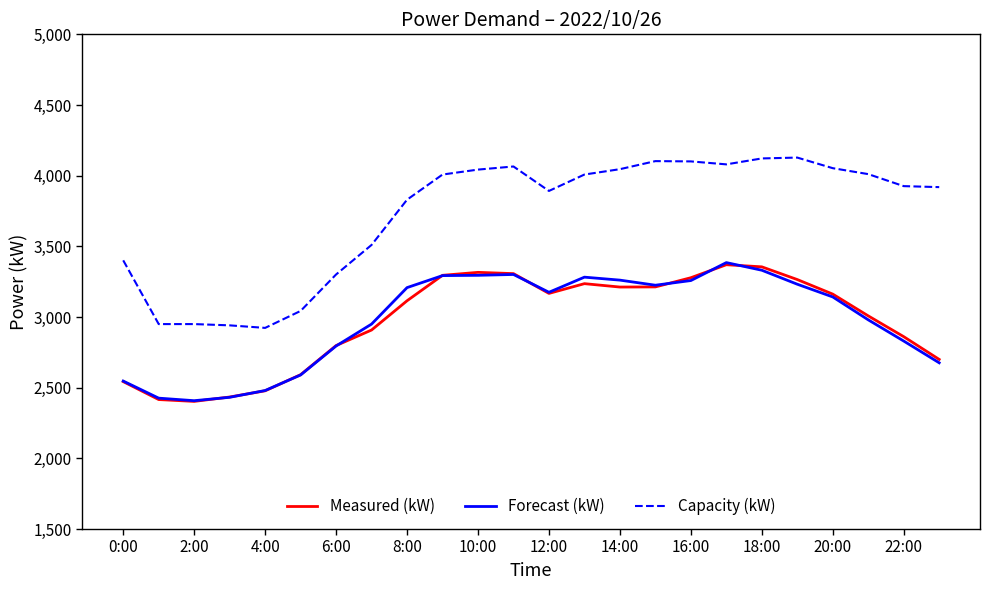

What is the difference between the maximum and minimum values in the Measured (kW) series?

967